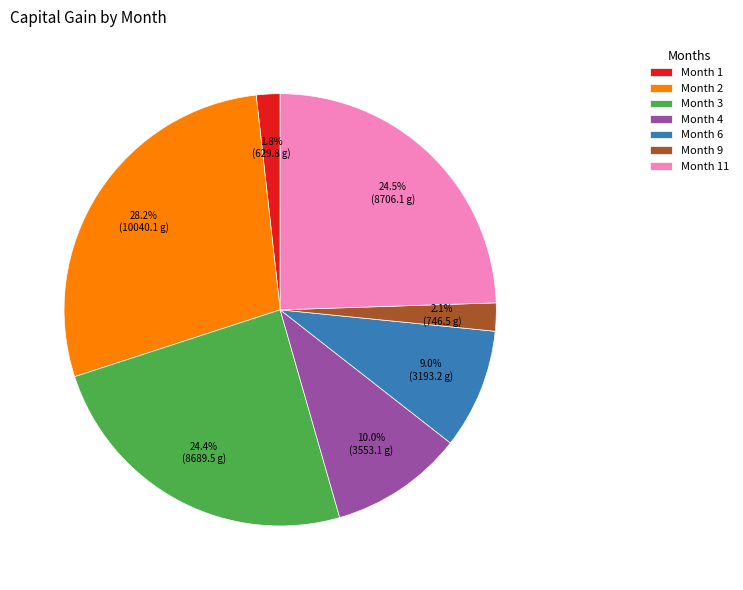

How much of the chart is everything except Month 6?

91.0%